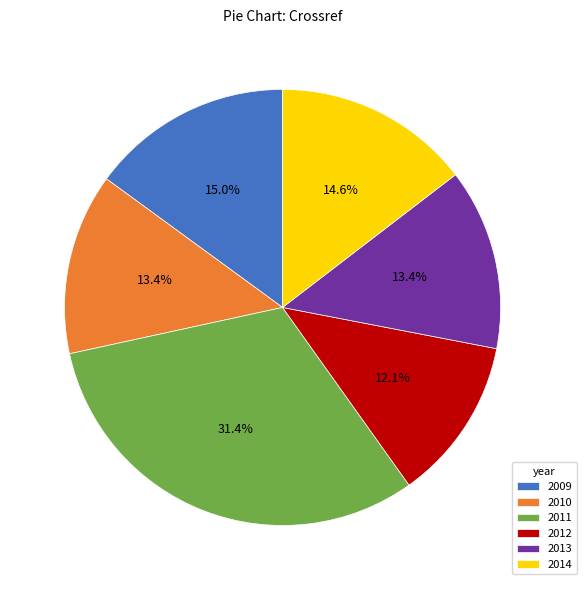

To the nearest percent, what percentage of the pie is 2012?

12%